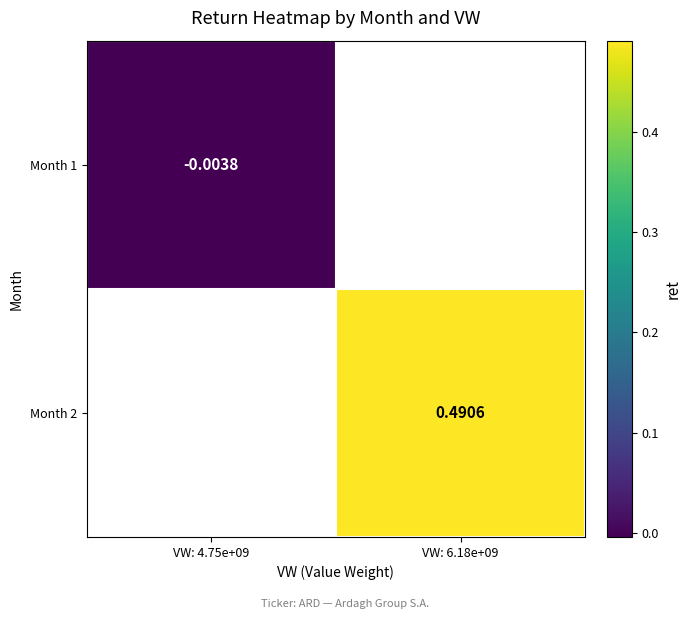

Read the Month 2 value at VW: 6.18e+09.

0.5